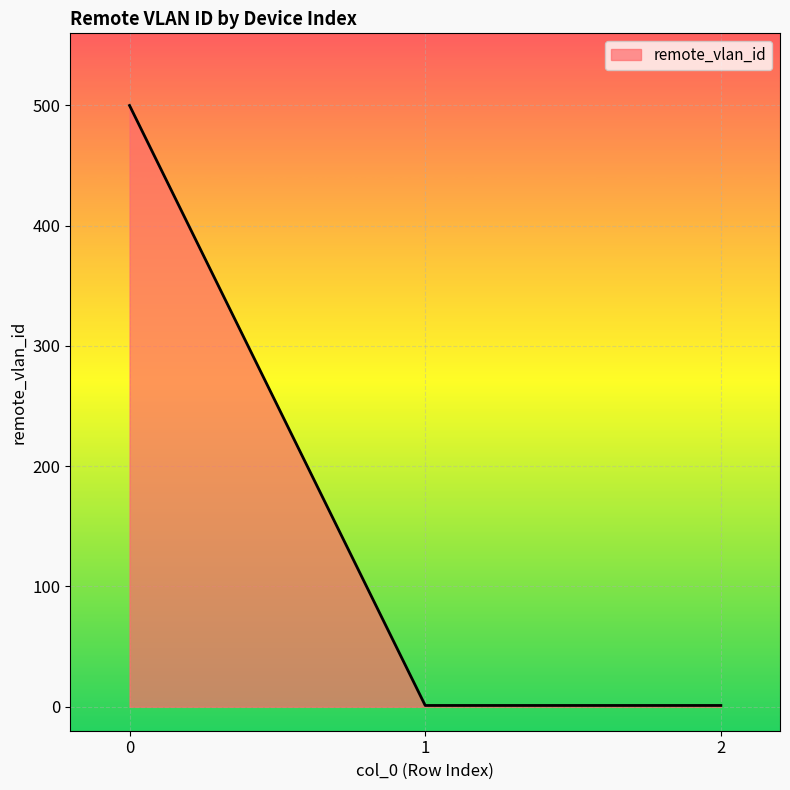

What is the maximum value shown in the chart?

500